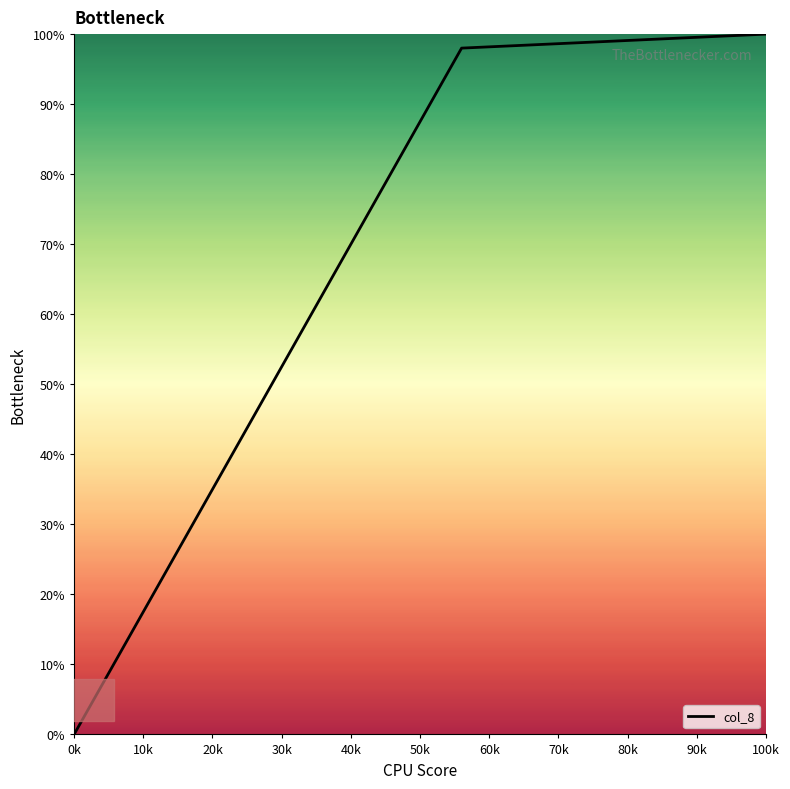

What is the greatest value displayed?

100.0